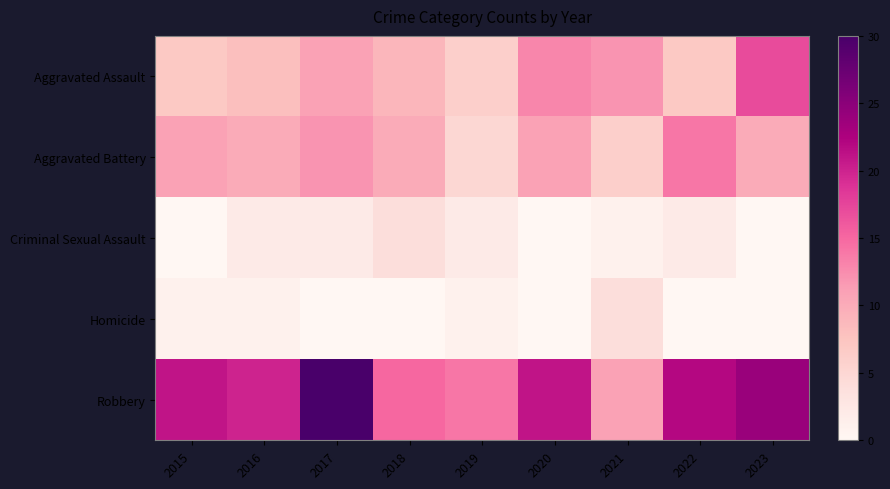

What is the maximum value shown in the chart?

30